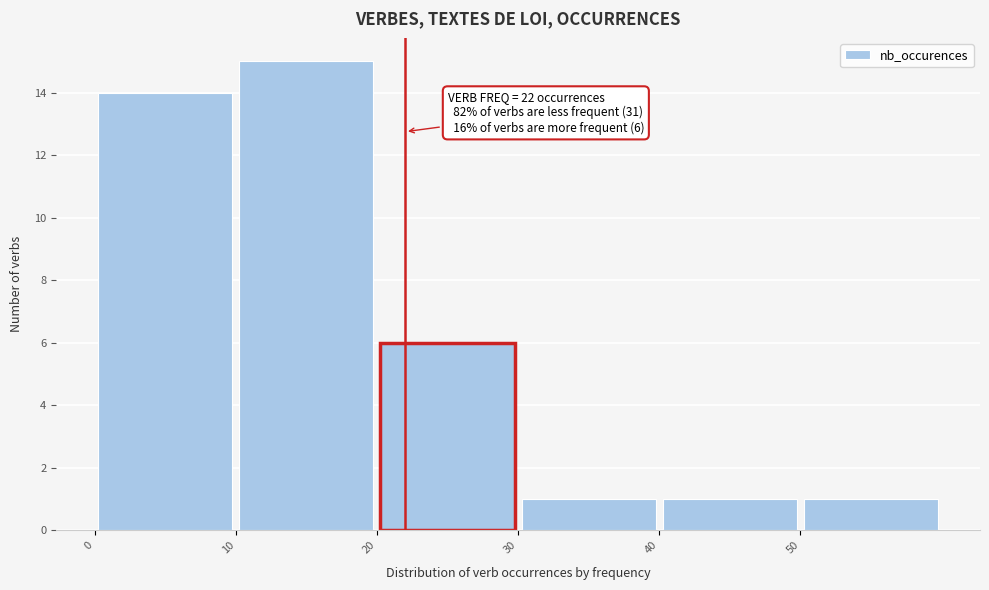

Which range on the x-axis has the tallest bar?

10 to 20